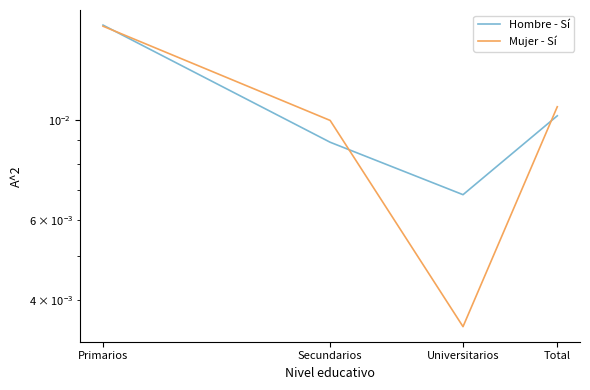

Rank the series at Primarios from highest to lowest value.

Hombre - Sí, Mujer - Sí